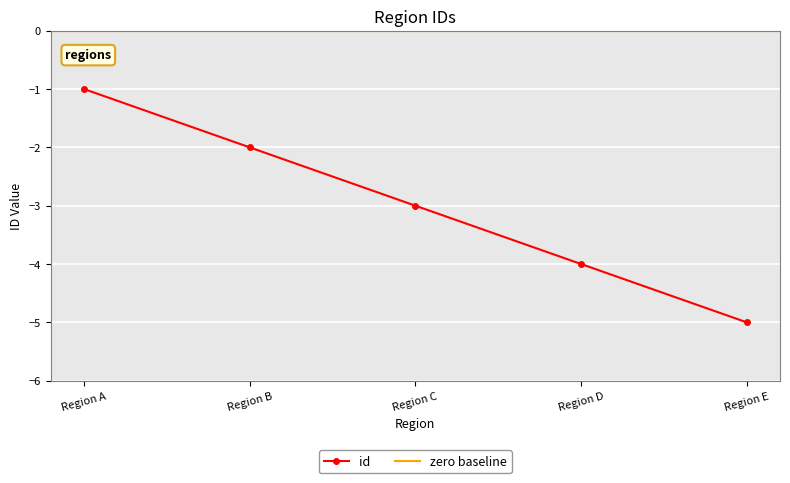

What is the maximum value shown in the chart?

-1